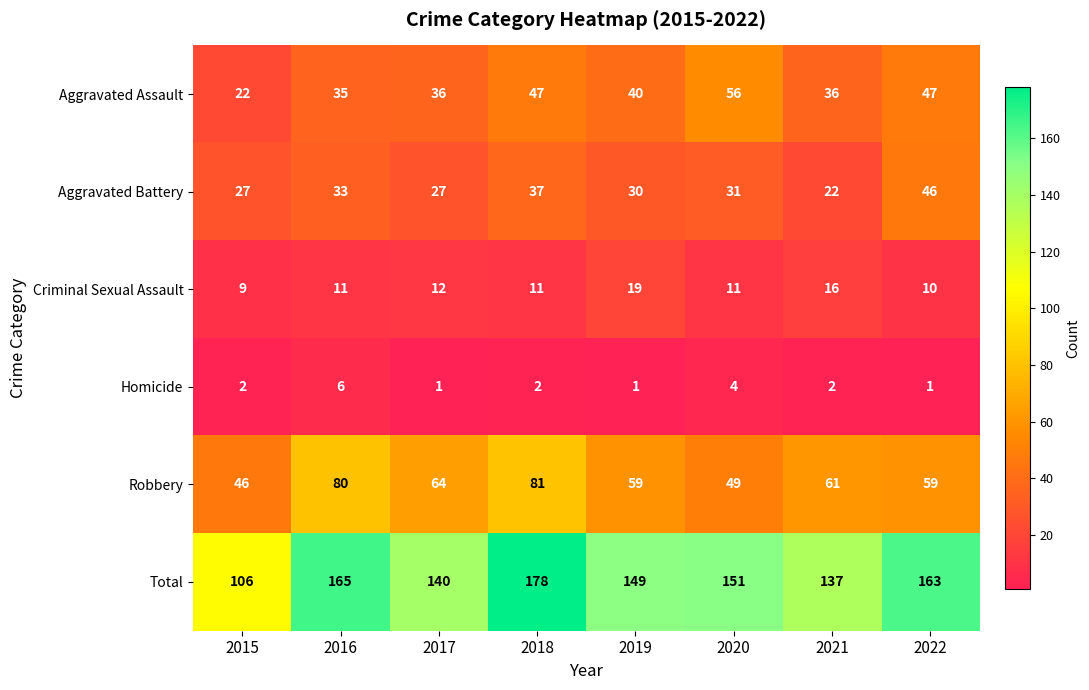

Which category has the lowest value in the Criminal Sexual Assault series?

2015